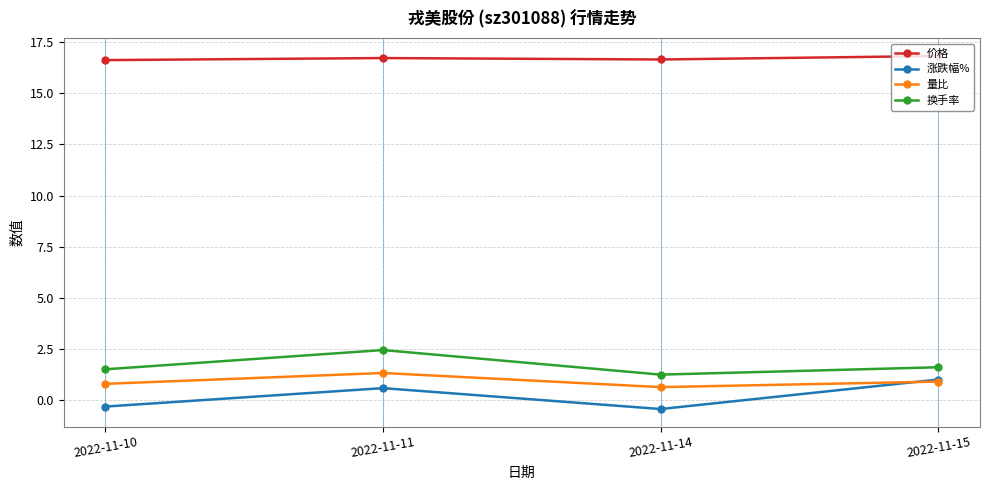

What is the total value across all series at 2022-11-15?

20.4